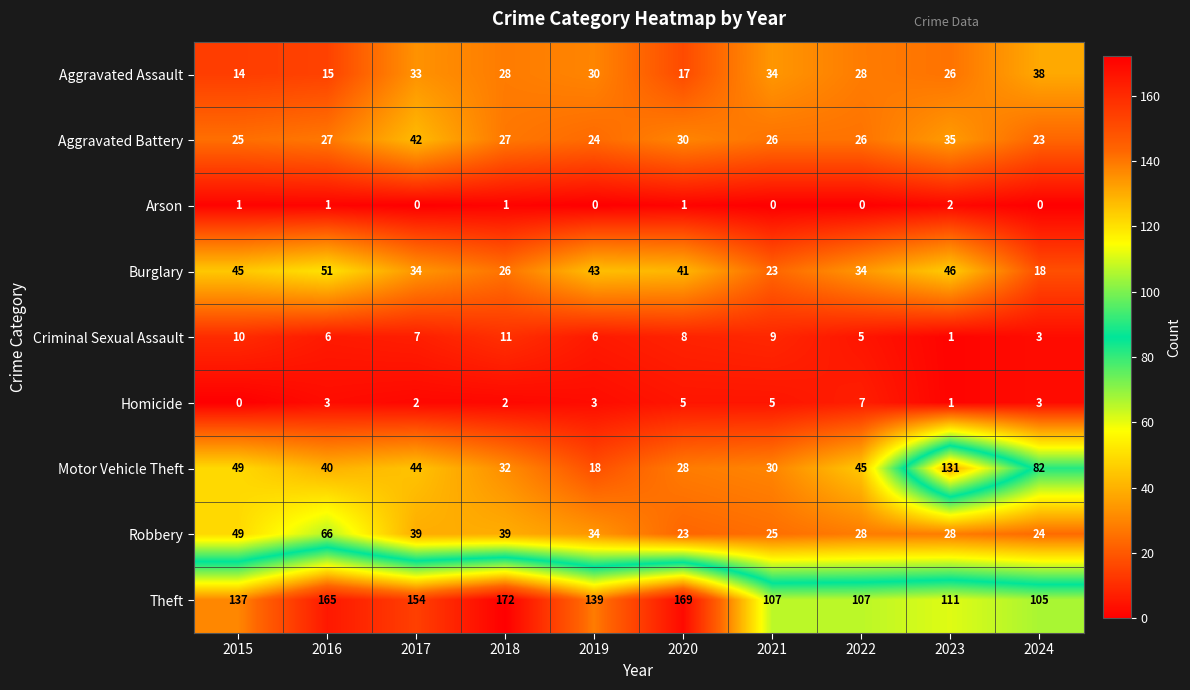

The Criminal Sexual Assault series shows 10 at 2017. True or false?

False